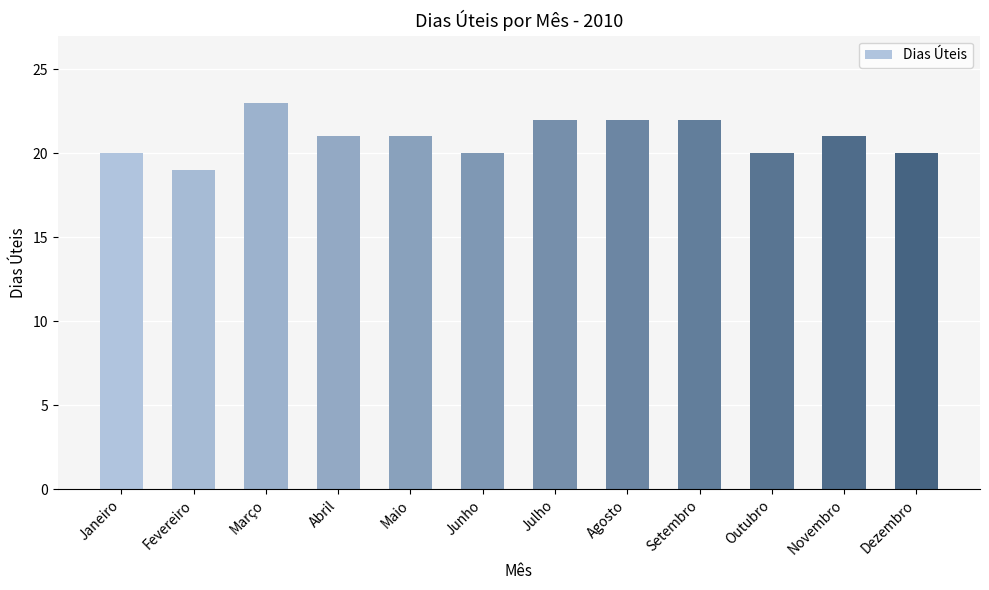

What is the label of the 5th bar from the right?

Agosto